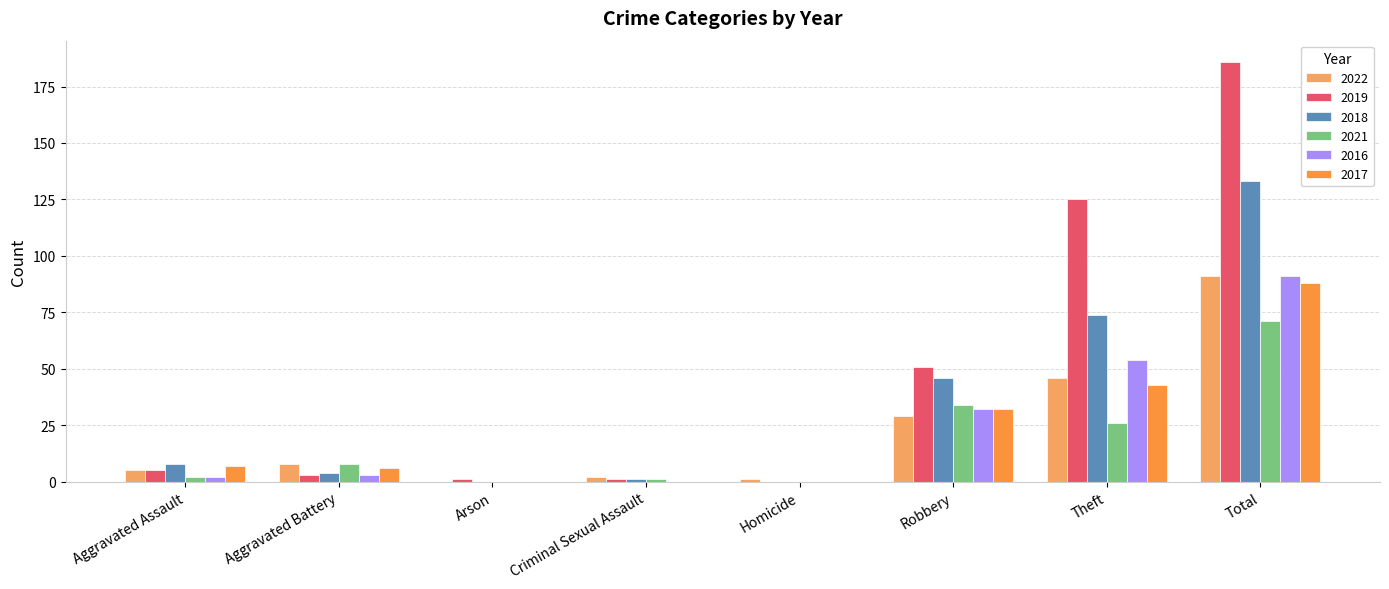

At which label does 2021 reach its peak?

Total